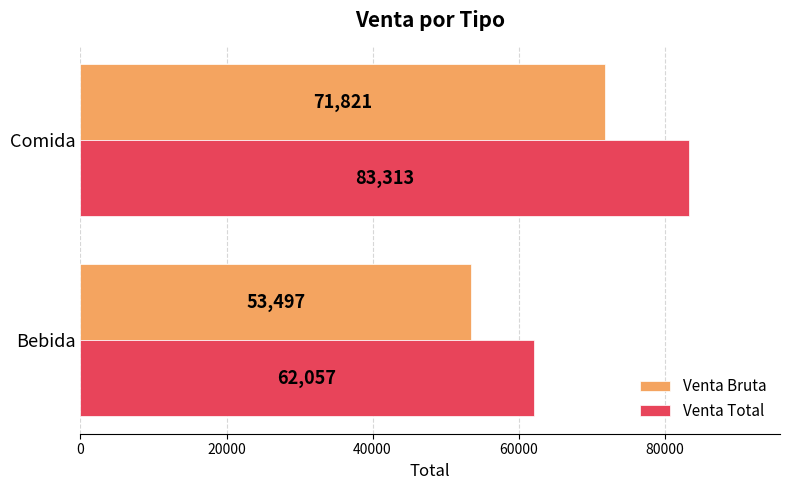

True or false: Venta Bruta has a value of 23357 at Bebida.

False